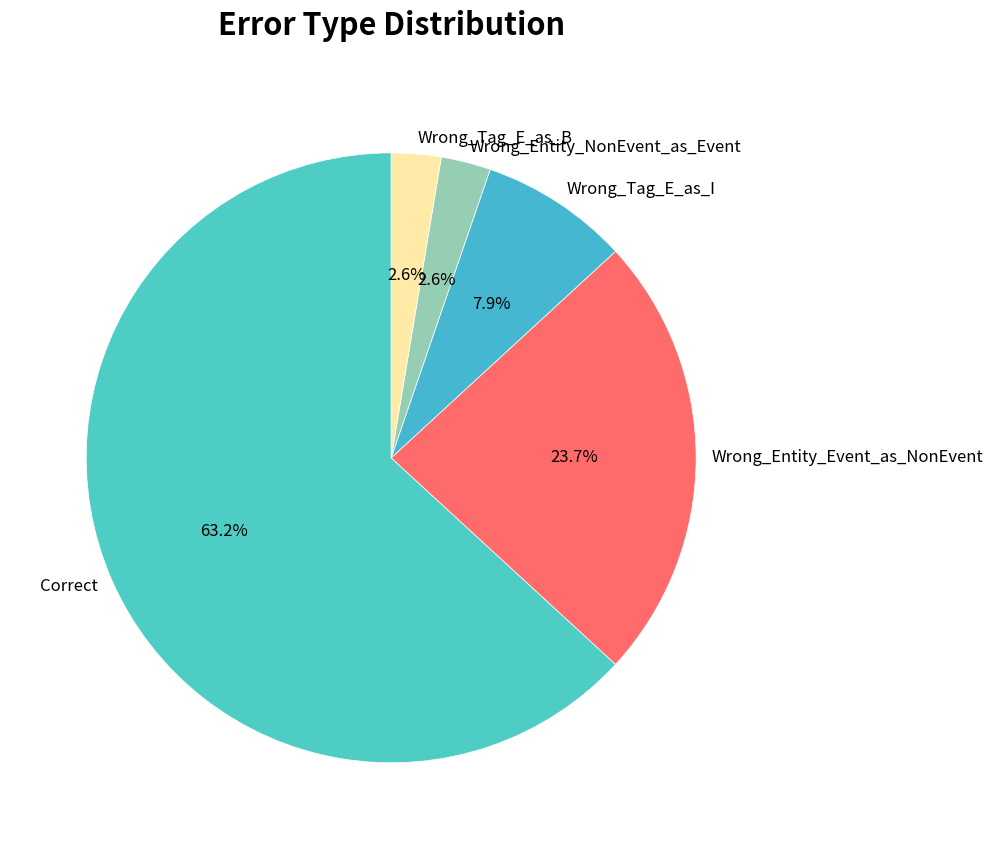

What portion of the pie excludes Wrong_Tag_E_as_I?

92.1%